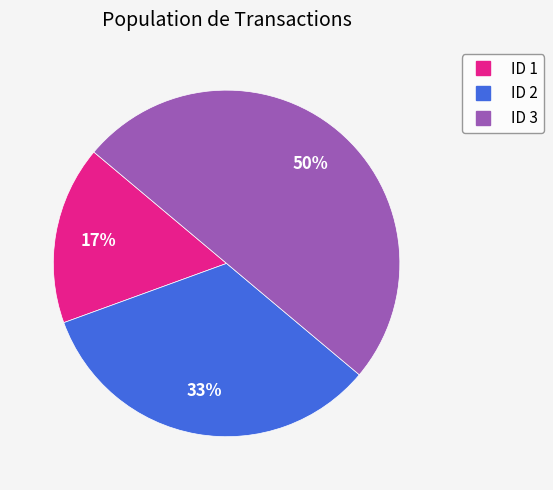

To the nearest percent, what is the average slice percentage?

33%